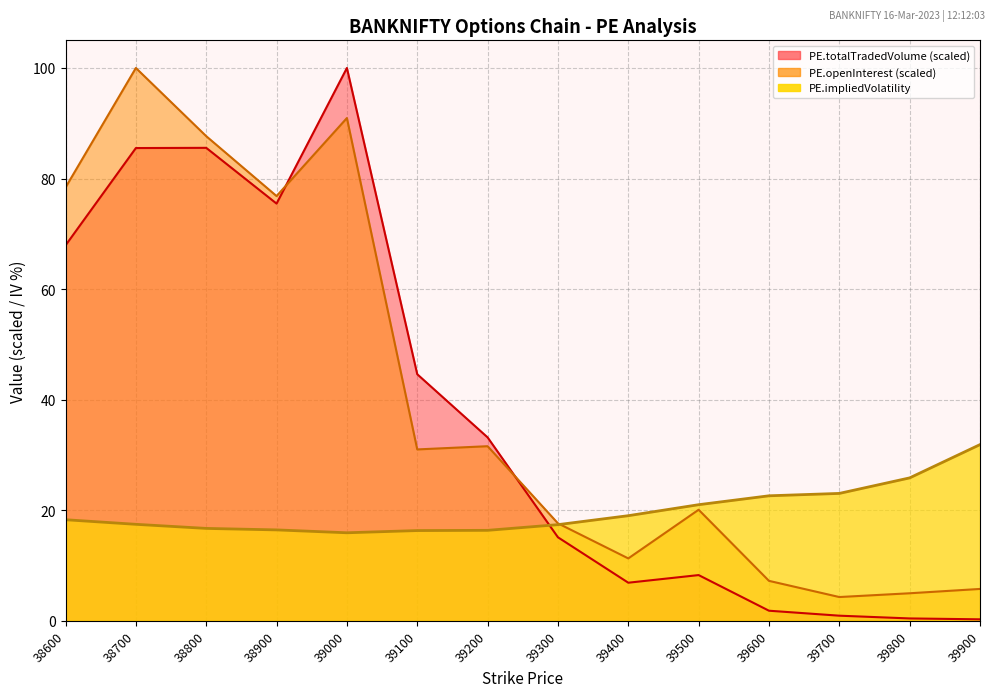

Does the chart display data point markers on the line(s)?

No